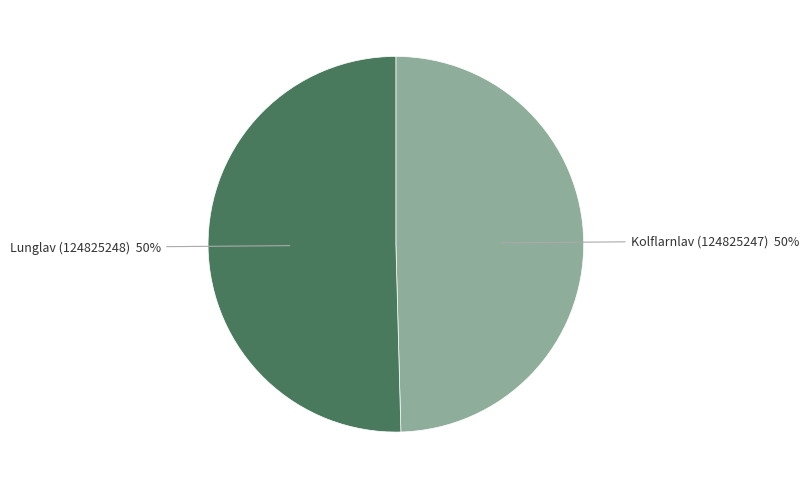

To the nearest percent, what is the average slice percentage?

50%